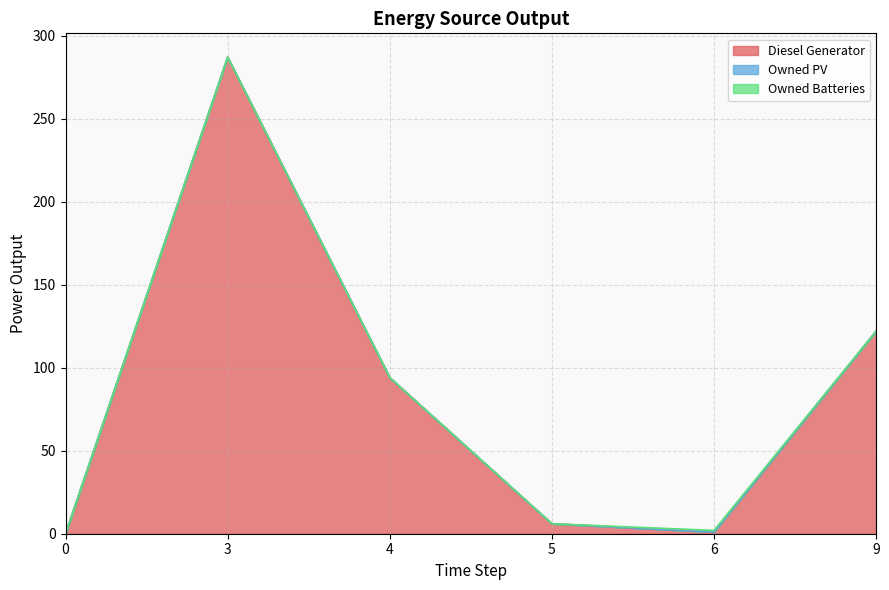

Reading left to right, list all the values displayed in this chart.

Diesel Generator: 0=0	3=287	4=94	5=6	6=1	9=122
Owned PV: 0=0	3=0	4=0	5=0	6=0	9=0
Owned Batteries: 0=0	3=0	4=0	5=0	6=1	9=0